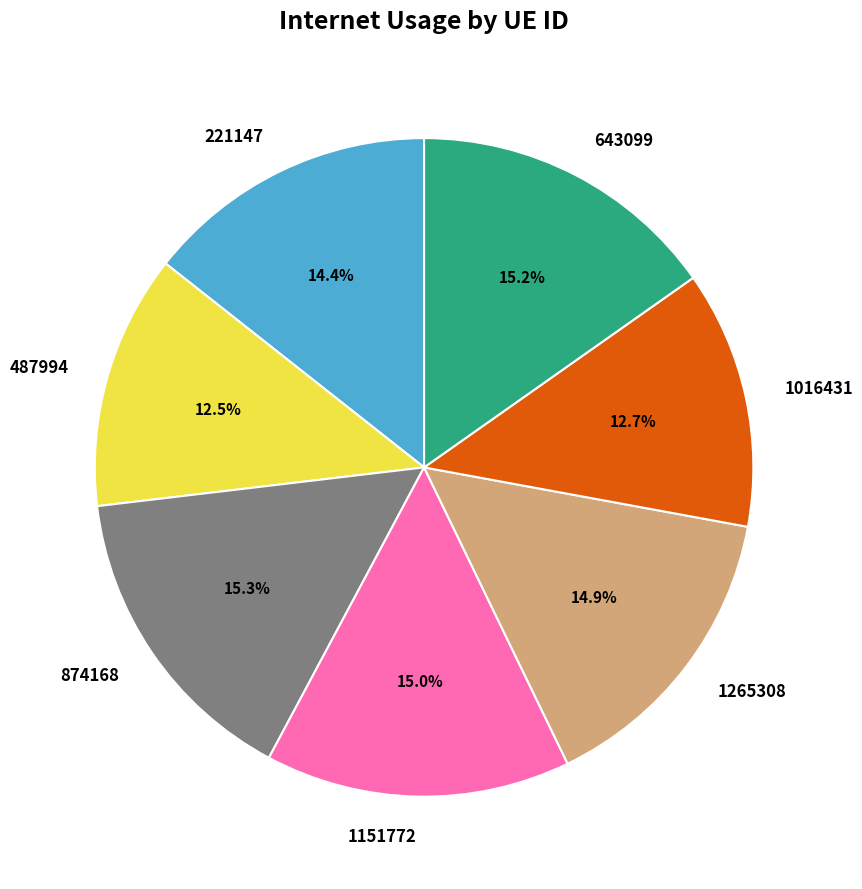

Which has a higher value, 874168 or 221147?

874168